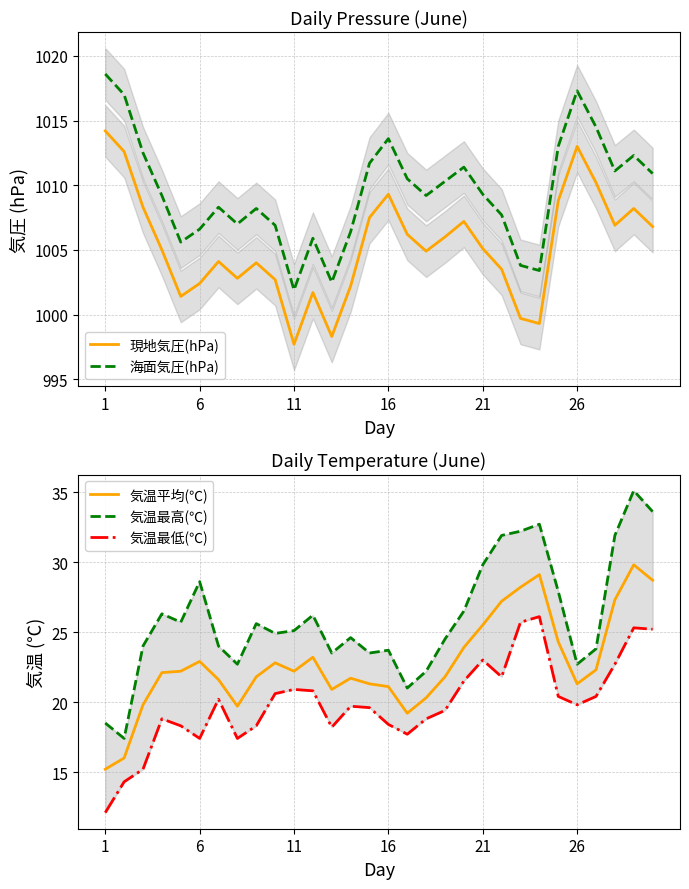

How many distinct data groups are displayed?

5